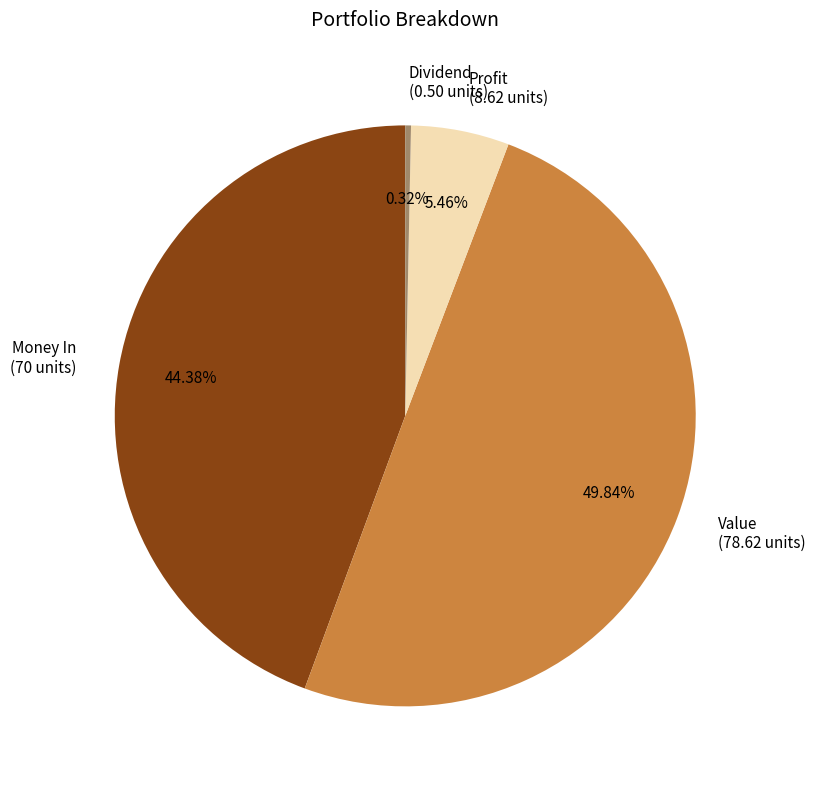

What percentage is the Money In slice, to the nearest percent?

45%